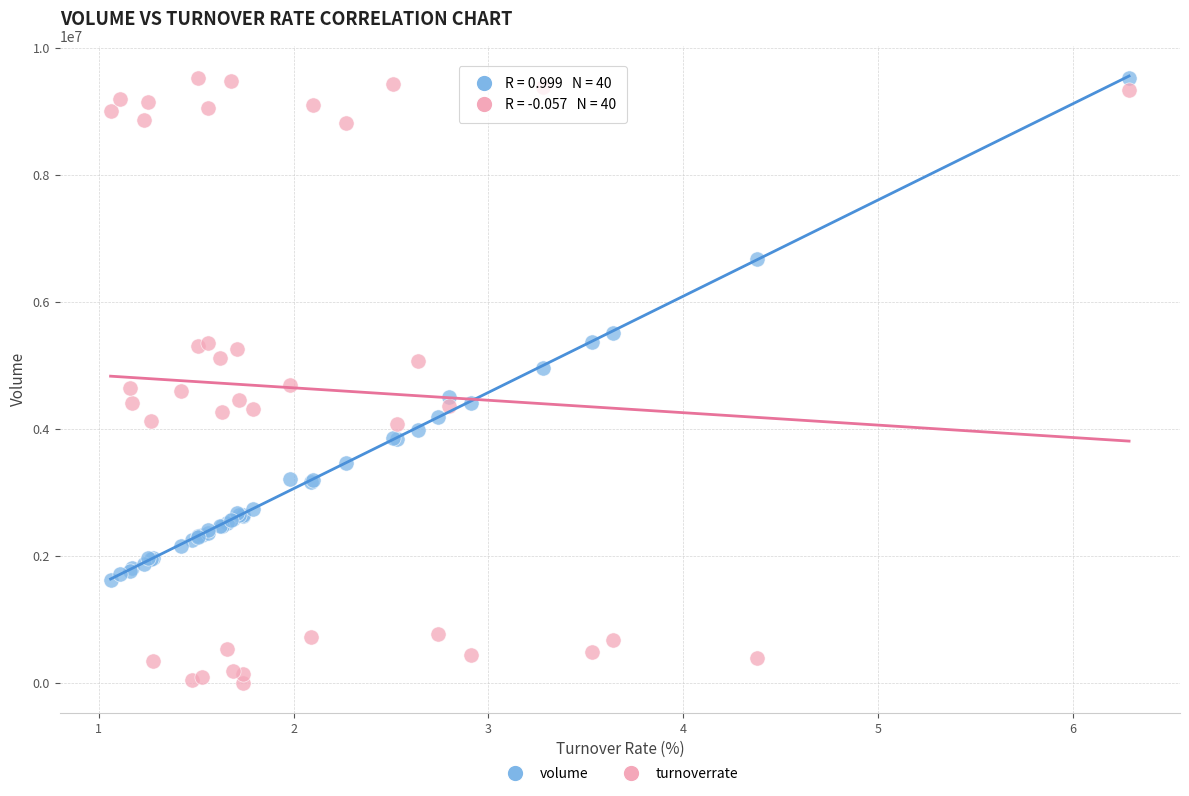

Which series contains the lowest Y value?

turnoverrate